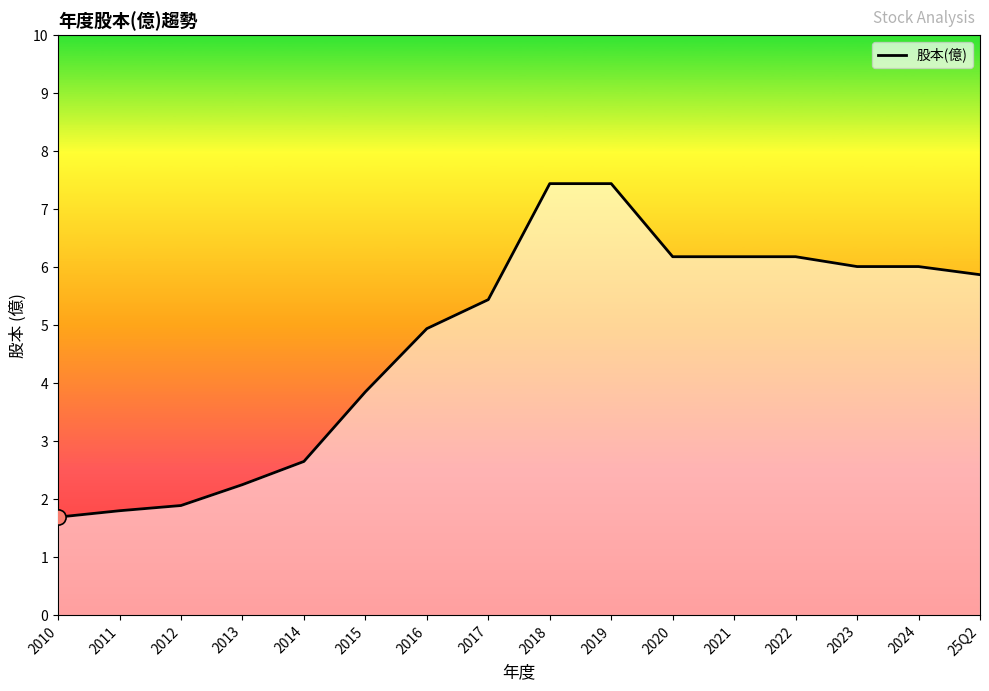

What is the change in value from 2013 to 2019?

+5.2